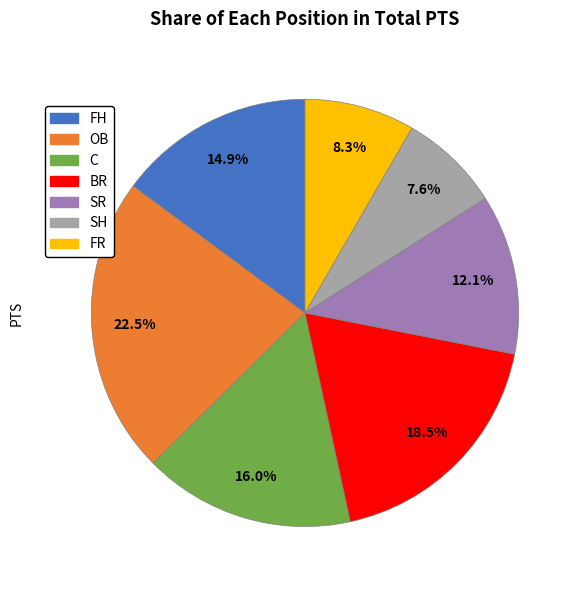

Is there any slice that represents more than half of the pie?

No